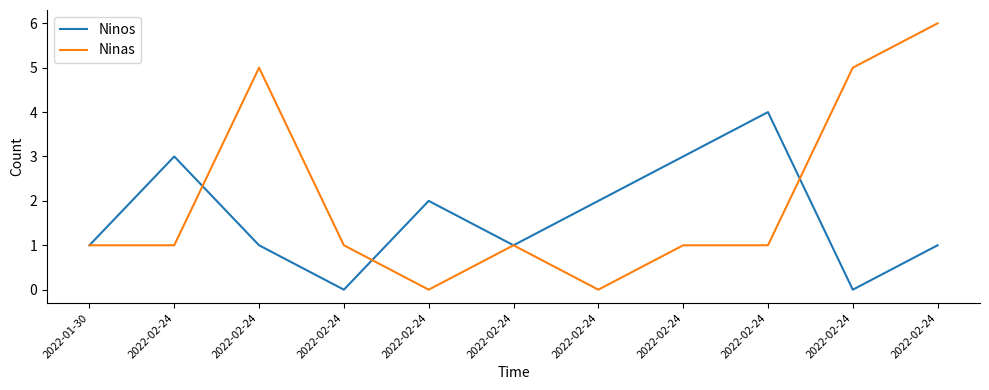

Rank the series by their average value, from lowest to highest.

Ninos, Ninas